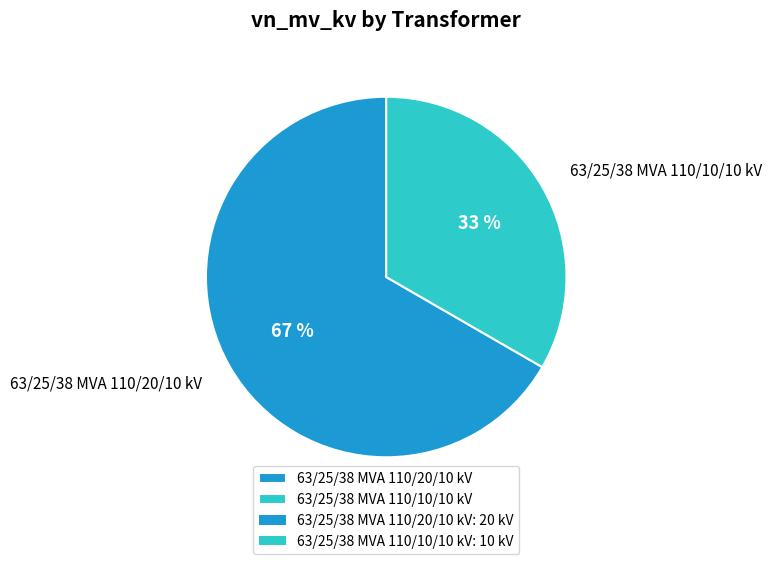

Count the number of slices in the pie.

2